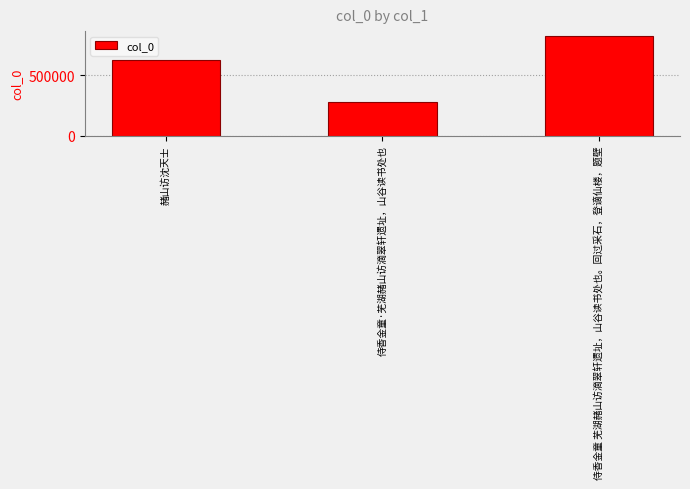

How many data points are less than 628044?

1